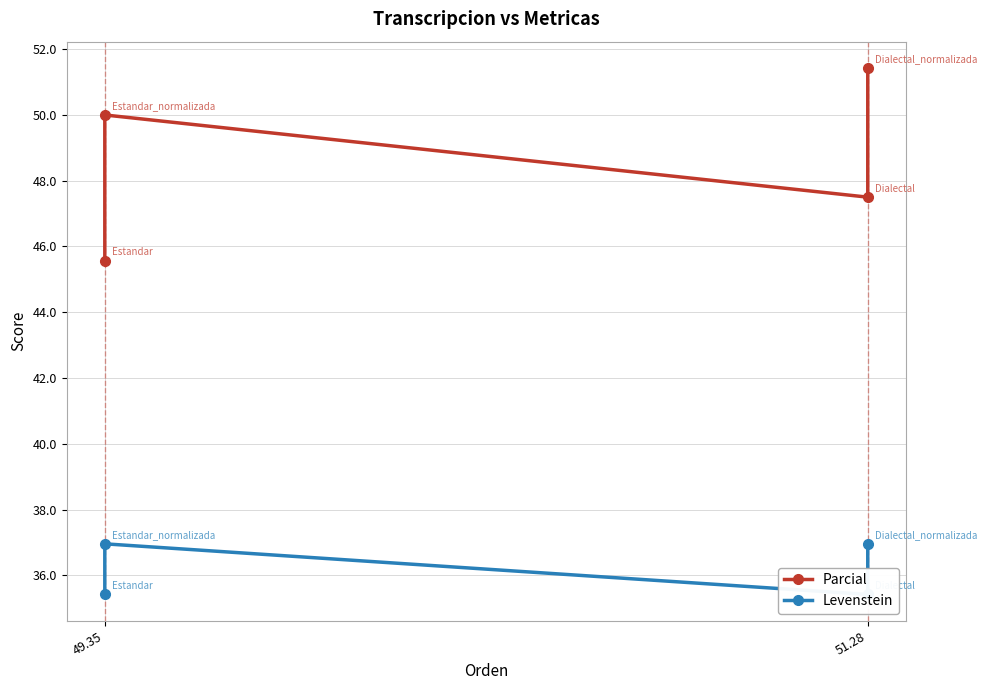

What is the minimum value for Levenstein?

35.4